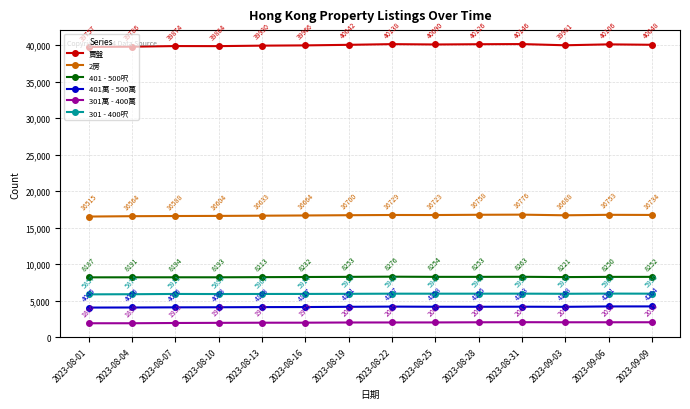

How many categories are shown in the chart?

14